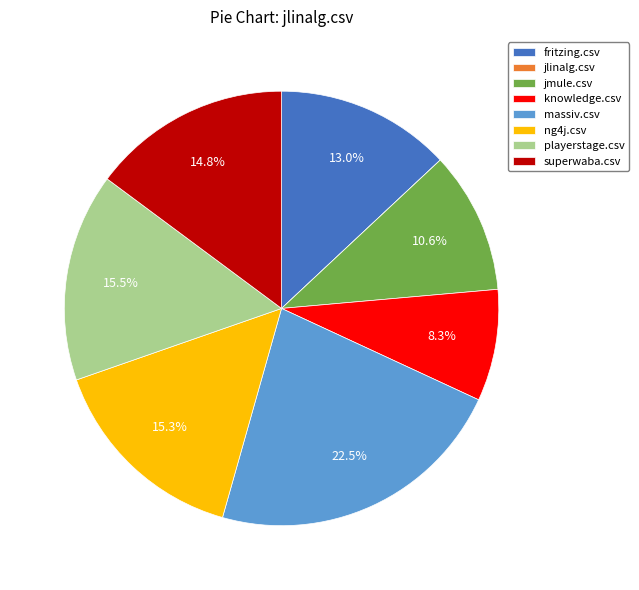

Which has a higher value, massiv.csv or knowledge.csv?

massiv.csv